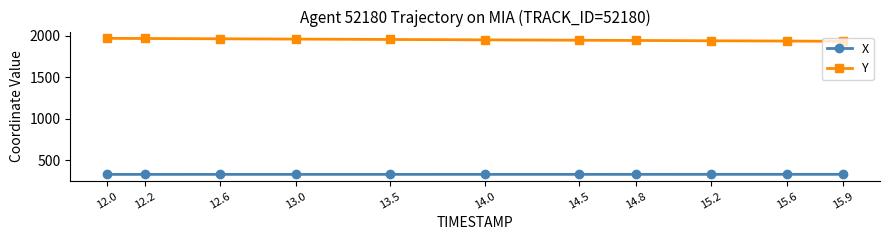

What is the minimum value shown in the chart?

327.6